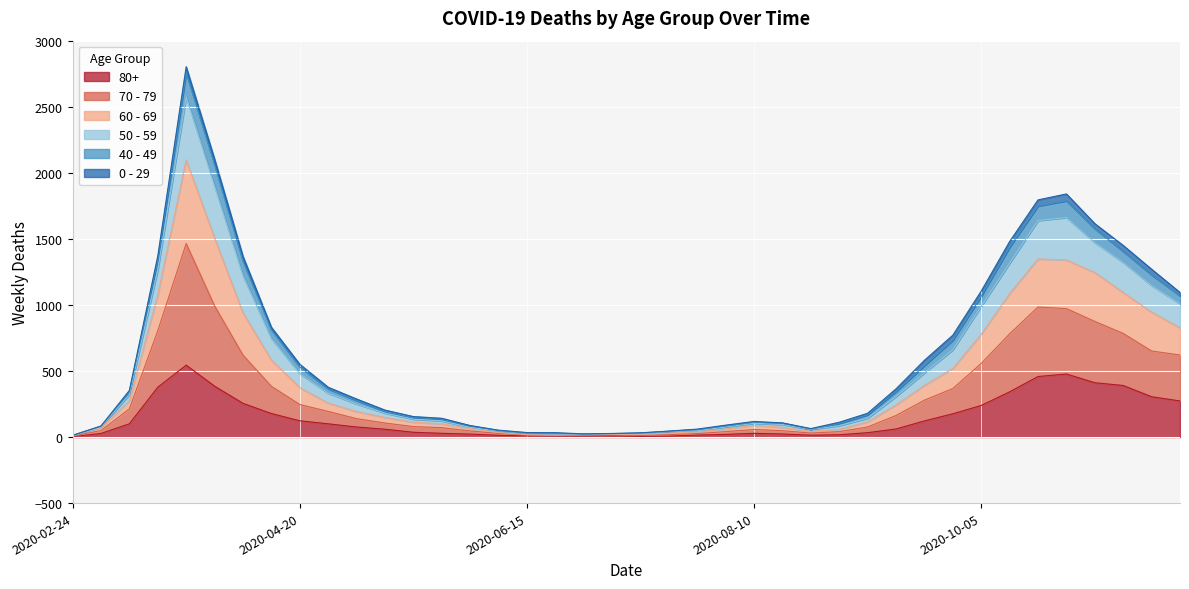

What is the label of the 3rd point from the left?

2020-03-09